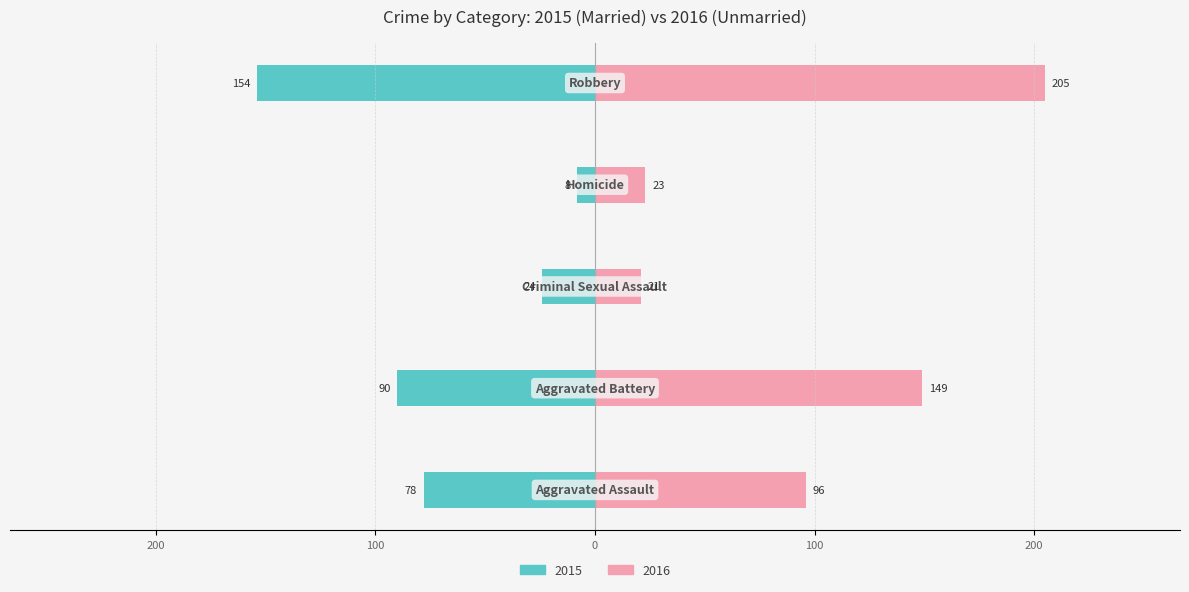

Reading left to right, extract all data points from this chart.

Married: -78	-90	-24	-8	-154
Unmarried: 96	149	21	23	205